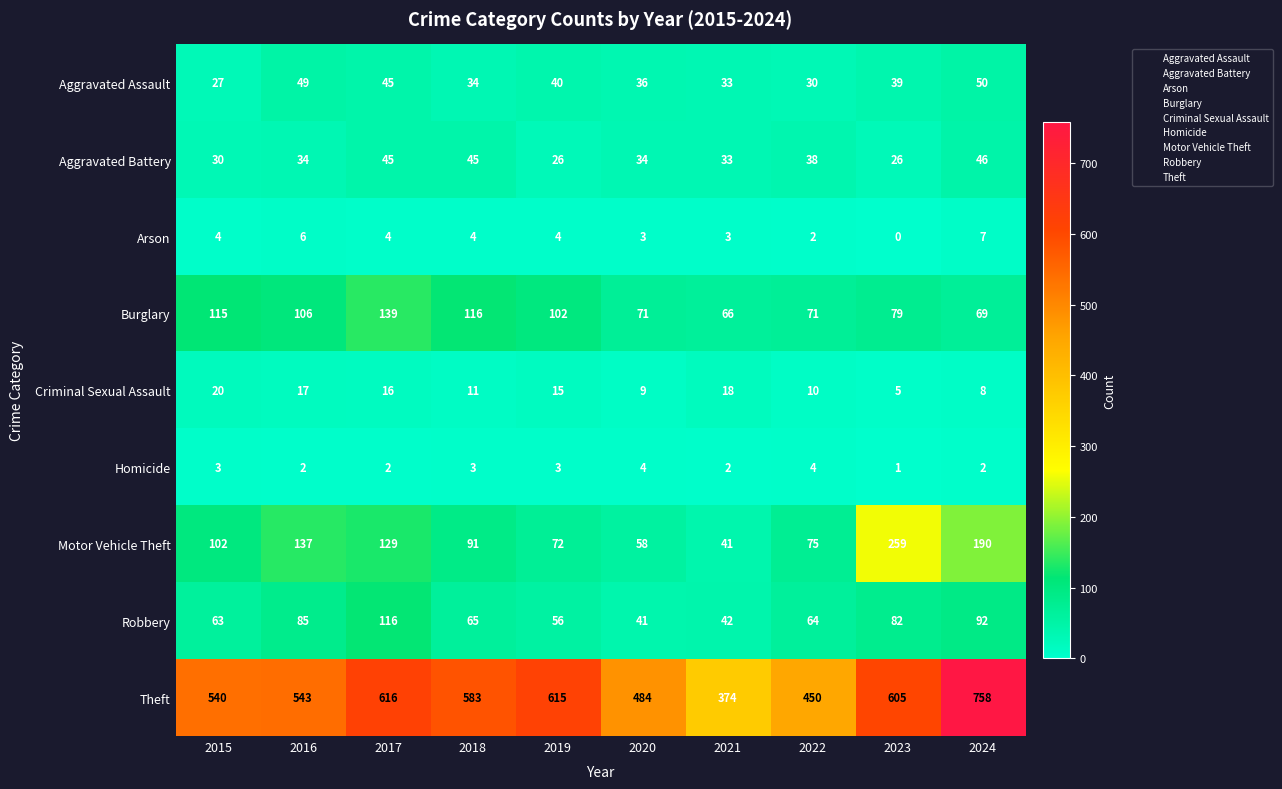

Where is Criminal Sexual Assault nearest to the value 12?

2018